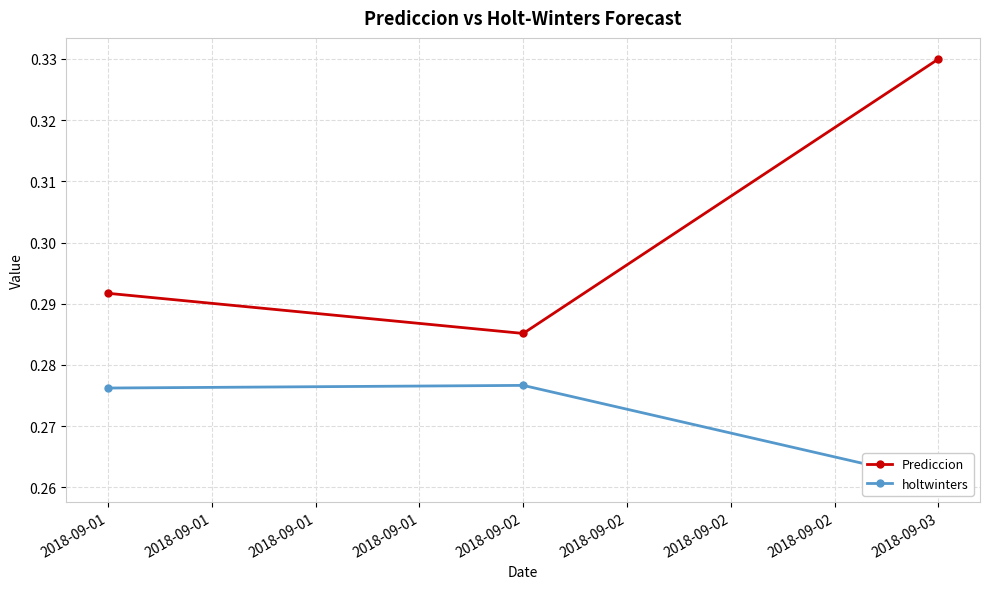

Is it true that Prediccion equals 0.2 at 2018-09-01?

False